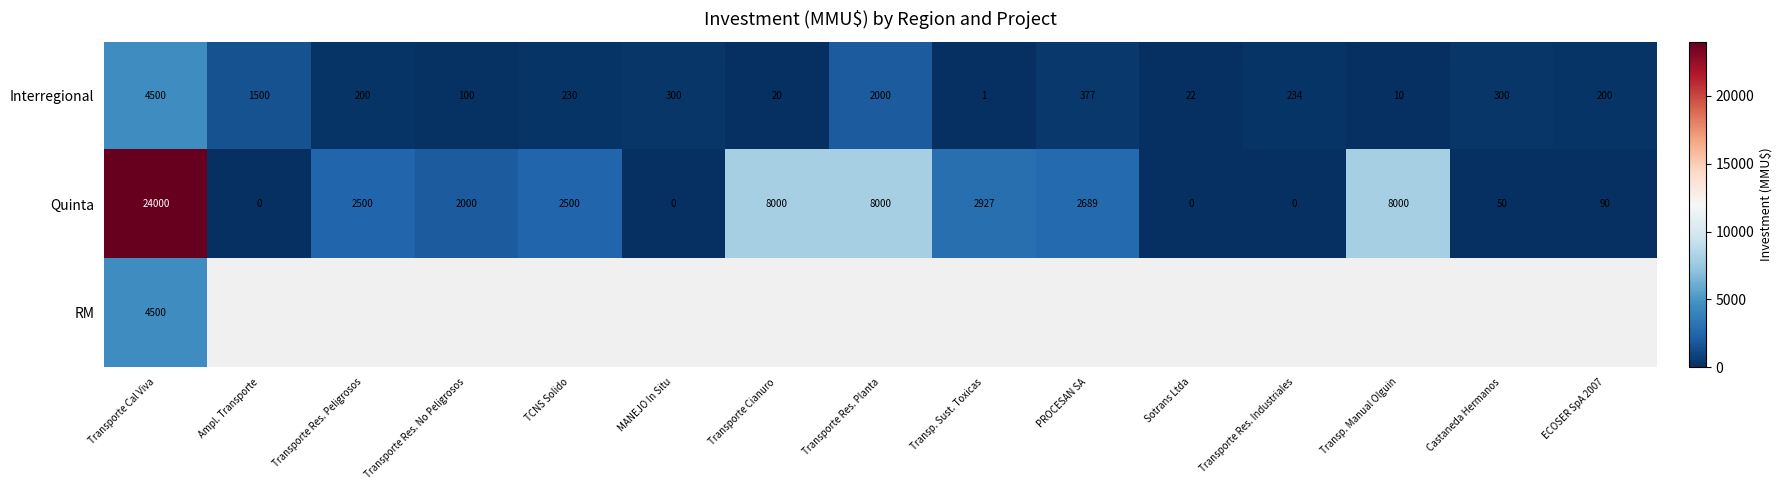

How many data points in Quinta are less than 2500?

7